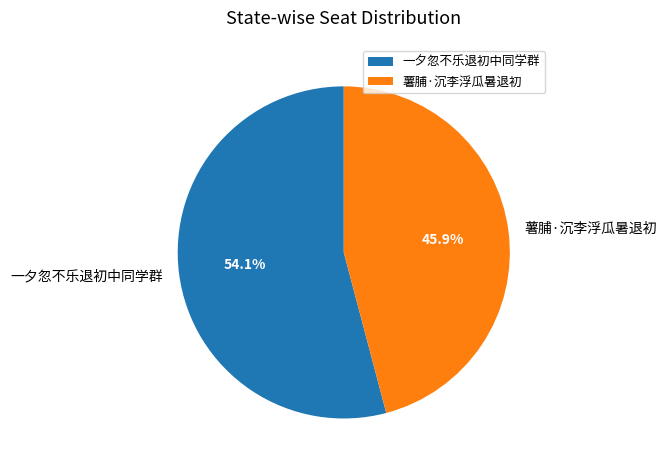

How many segments does this pie chart have?

2